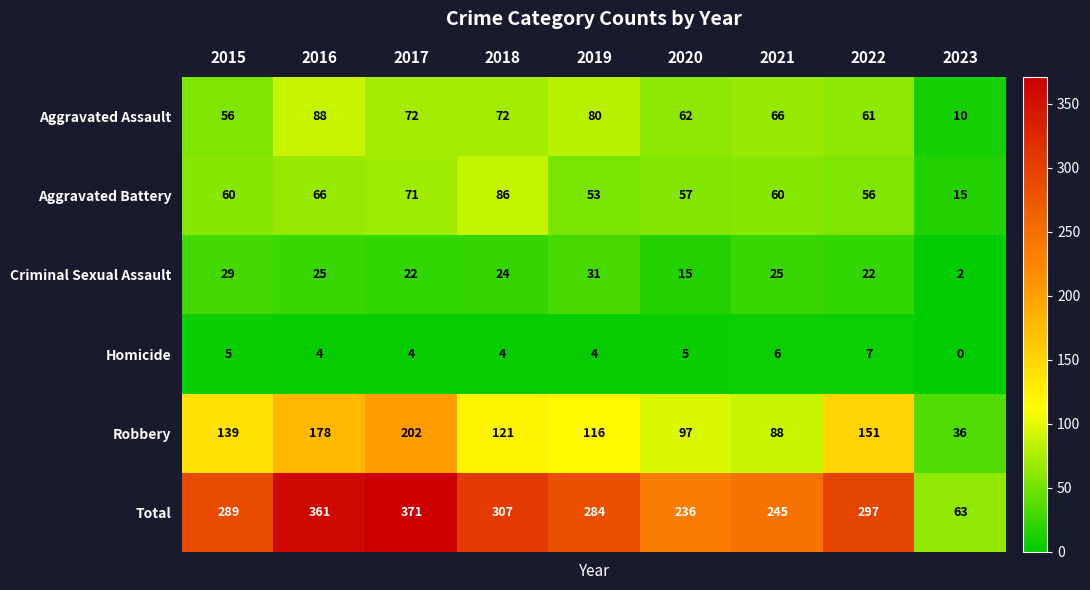

The value of Aggravated Assault at 2016 is 88. True or false?

True